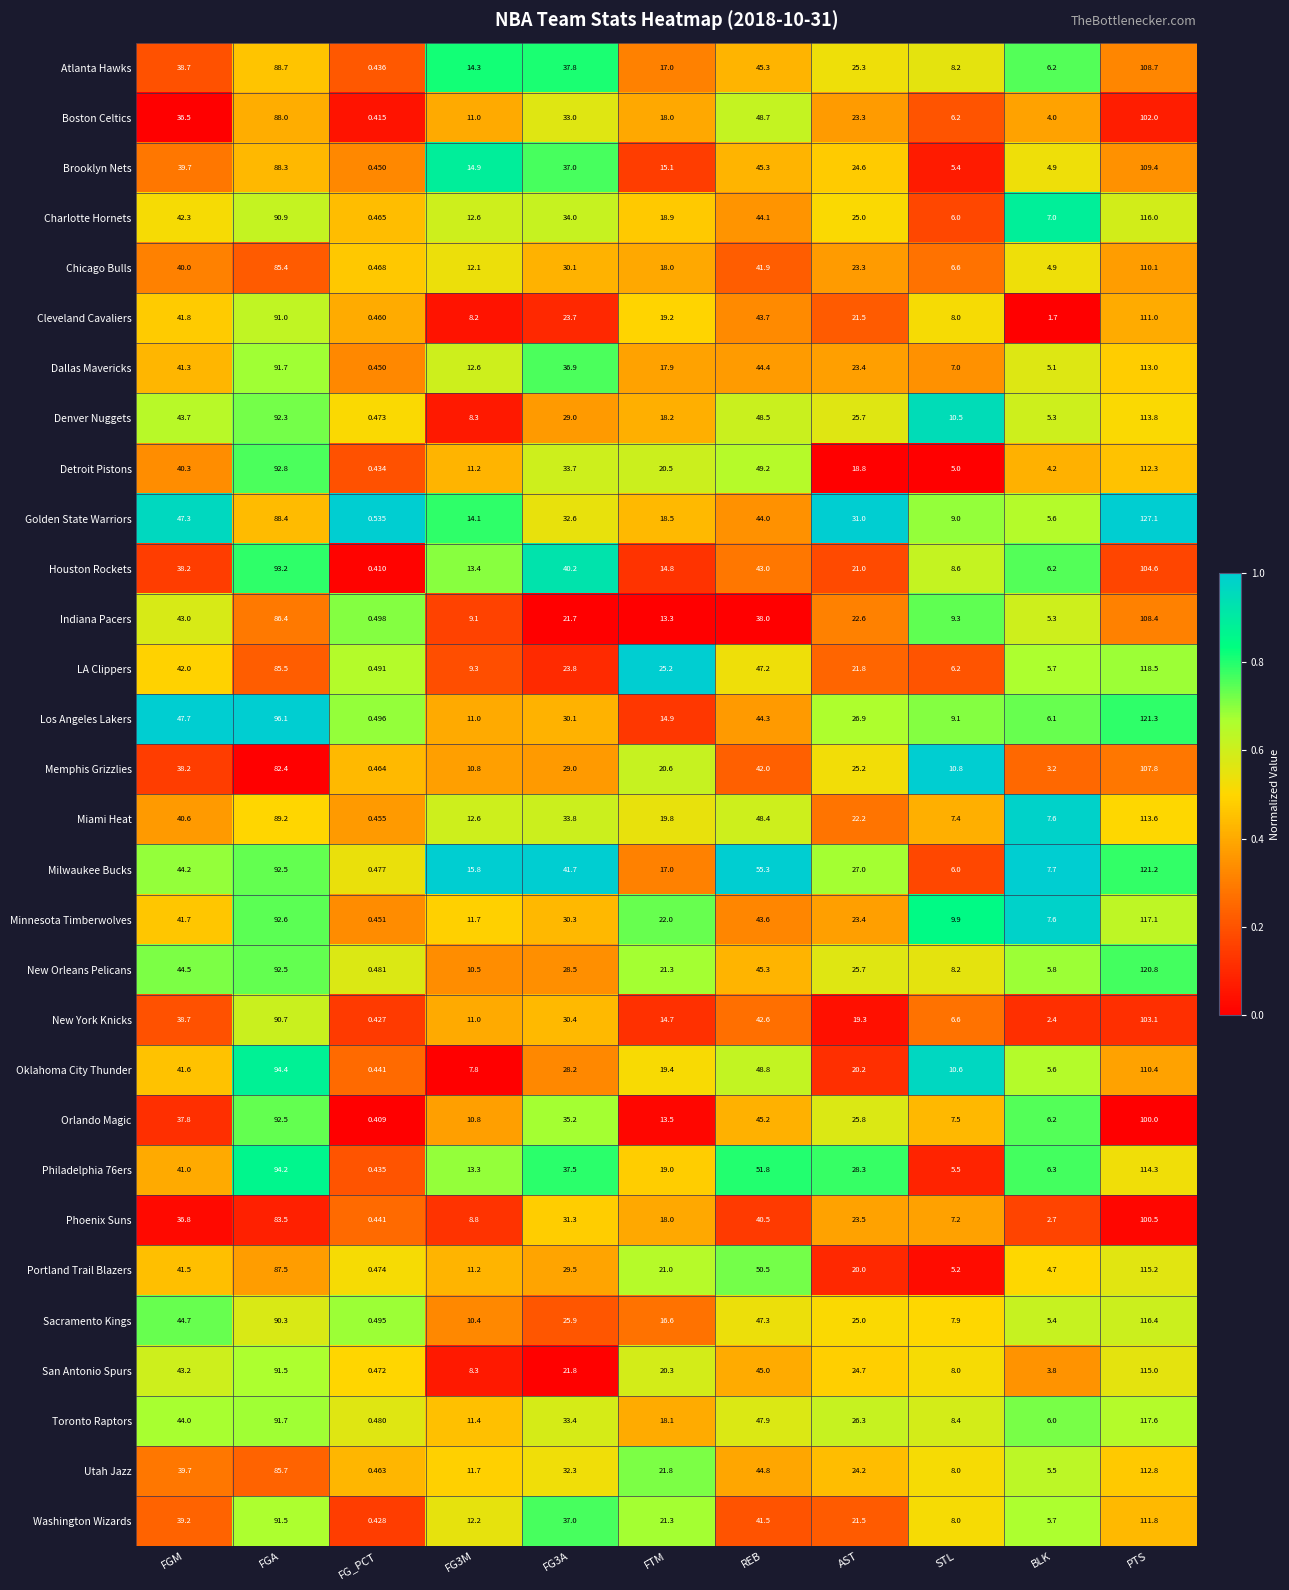

How many series are shown in this chart?

30